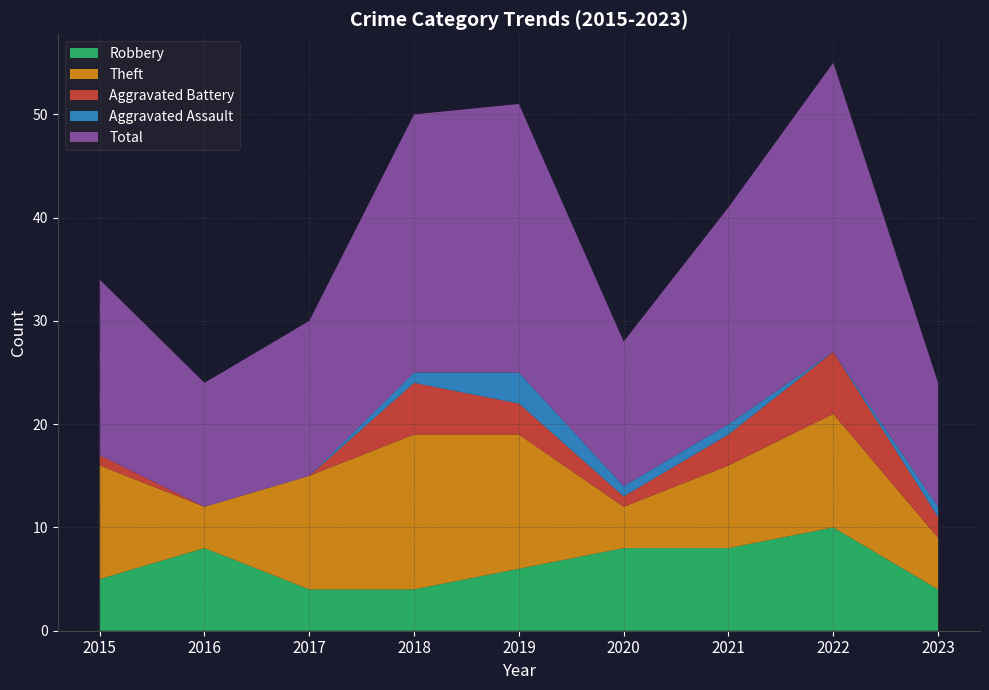

Reading left to right, transcribe all the data shown in this chart.

Robbery: 5	8	4	4	6	8	8	10	4
Theft: 11	4	11	15	13	4	8	11	5
Aggravated Battery: 1	0	0	5	3	1	3	6	2
Aggravated Assault: 0	0	0	1	3	1	1	0	1
Total: 17	12	15	25	26	14	21	28	12